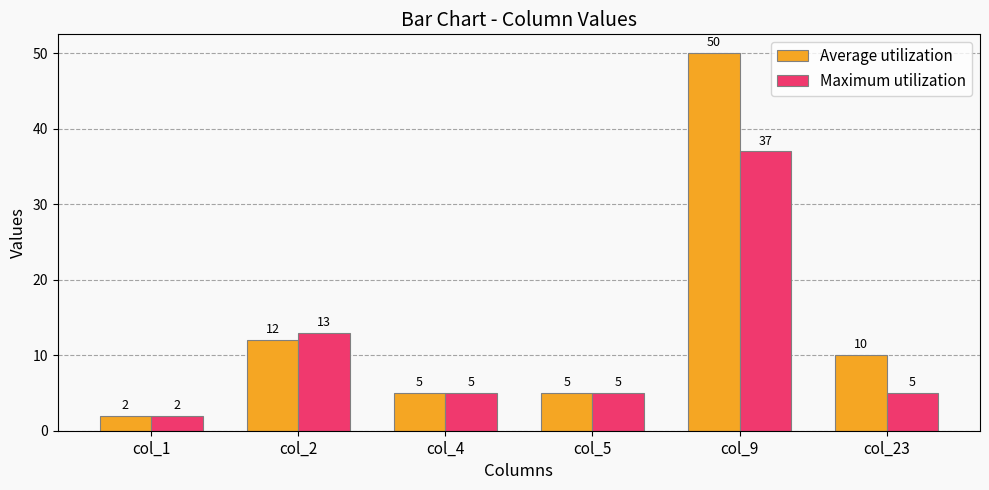

What is the value of the Maximum utilization bar at the 4th from the left?

5